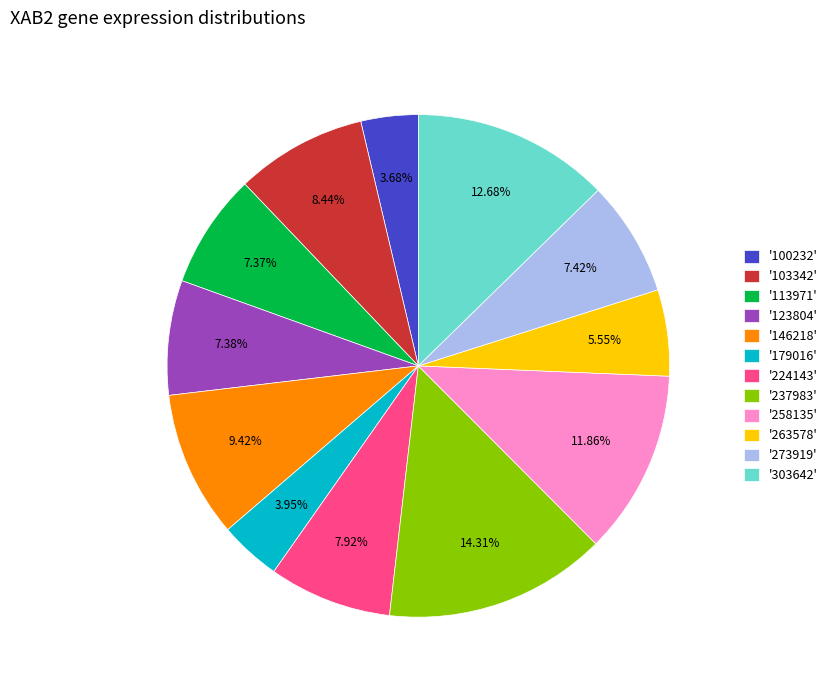

Which has a higher value, '224143' or '146218'?

'146218'